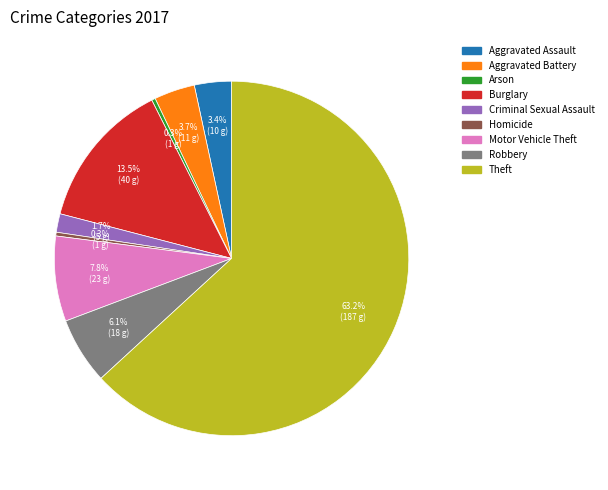

Between Aggravated Assault and Homicide, which is larger?

Aggravated Assault